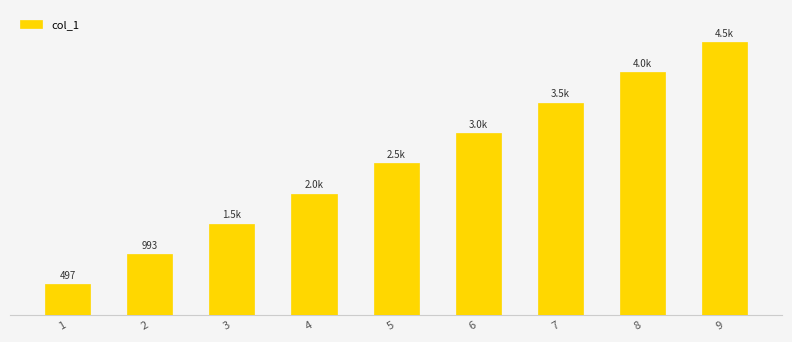

What is the sum of the values at 5 and 4?

4469.0